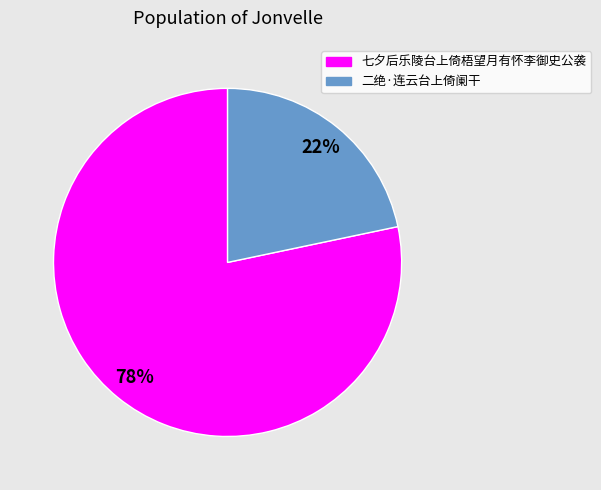

Is it true that 二绝·连云台上倚阑干 is 16% of the pie?

False